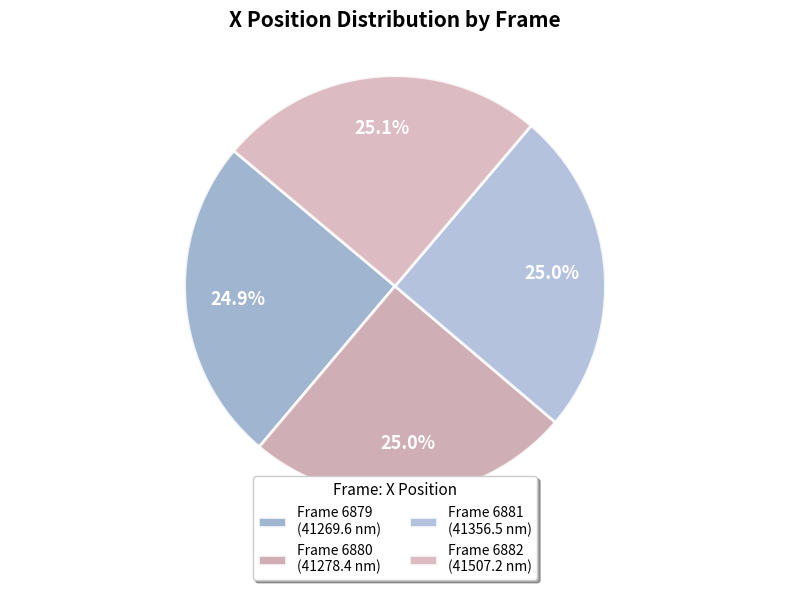

Which category has the smallest portion of the pie?

Frame 6879